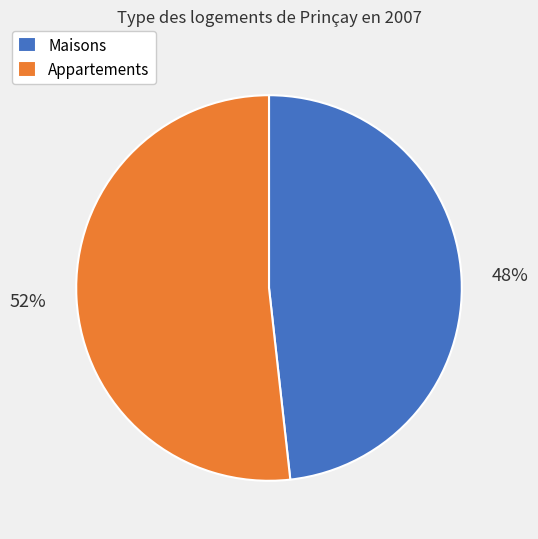

How many segments does this pie chart have?

2